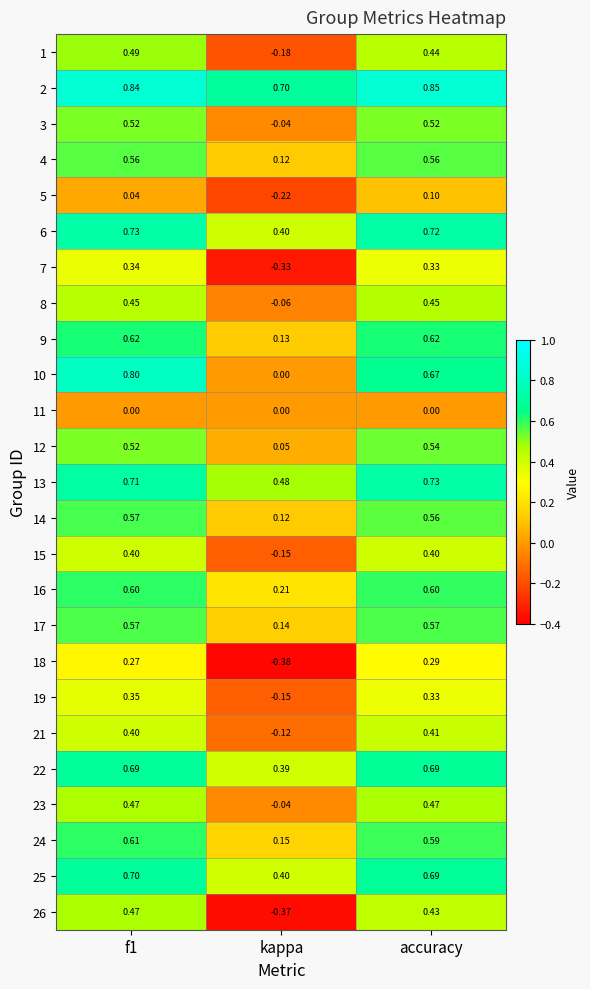

Is the value of 4 at f1 greater than the value of 21 at accuracy?

Yes